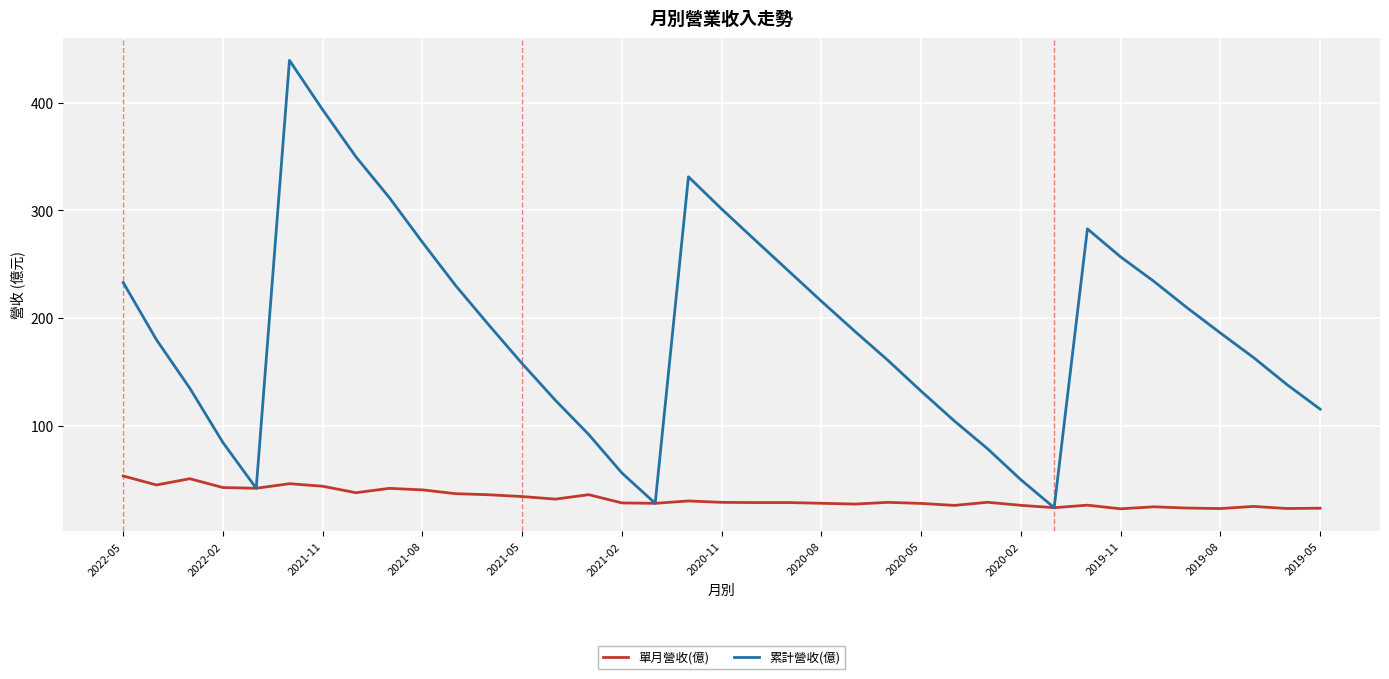

What is the average value of the 累計營收(億) series?

189.4